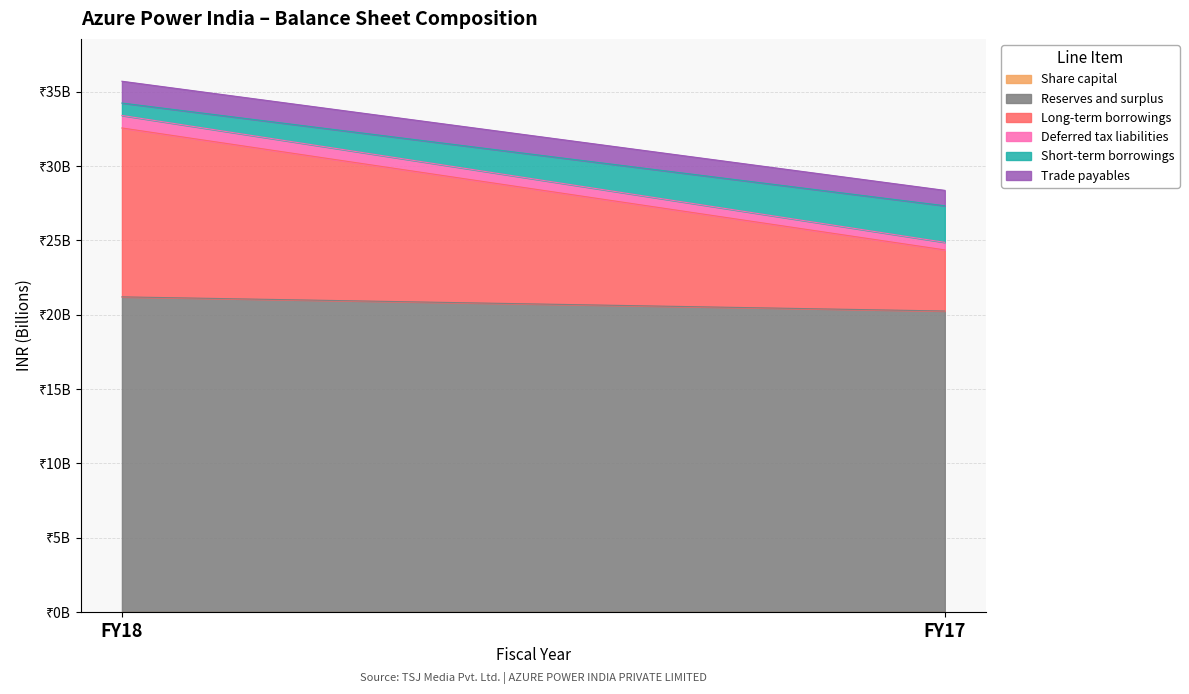

Is it true that Deferred tax liabilities equals 841000000 at FY18?

True